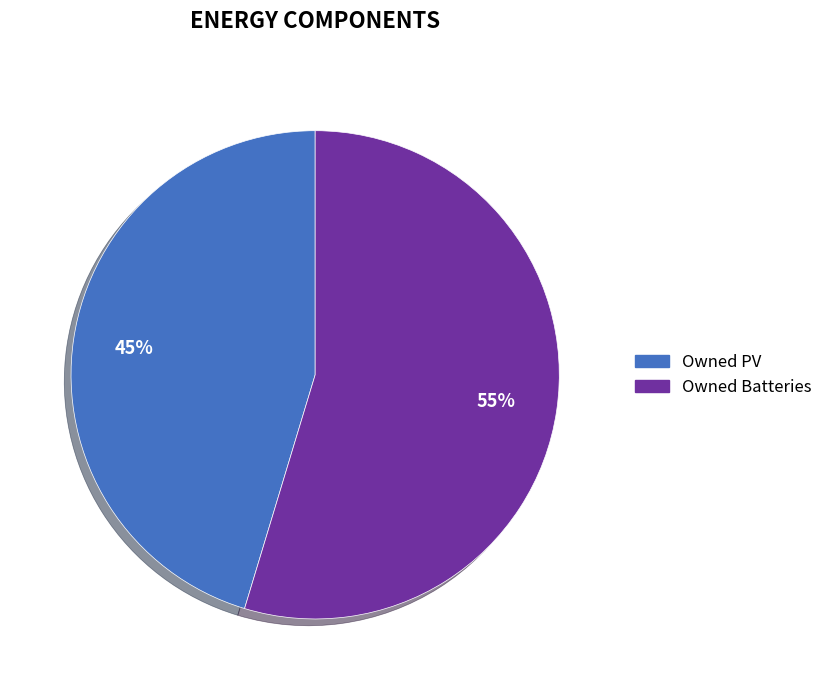

What is the largest slice in the pie chart?

Owned Batteries